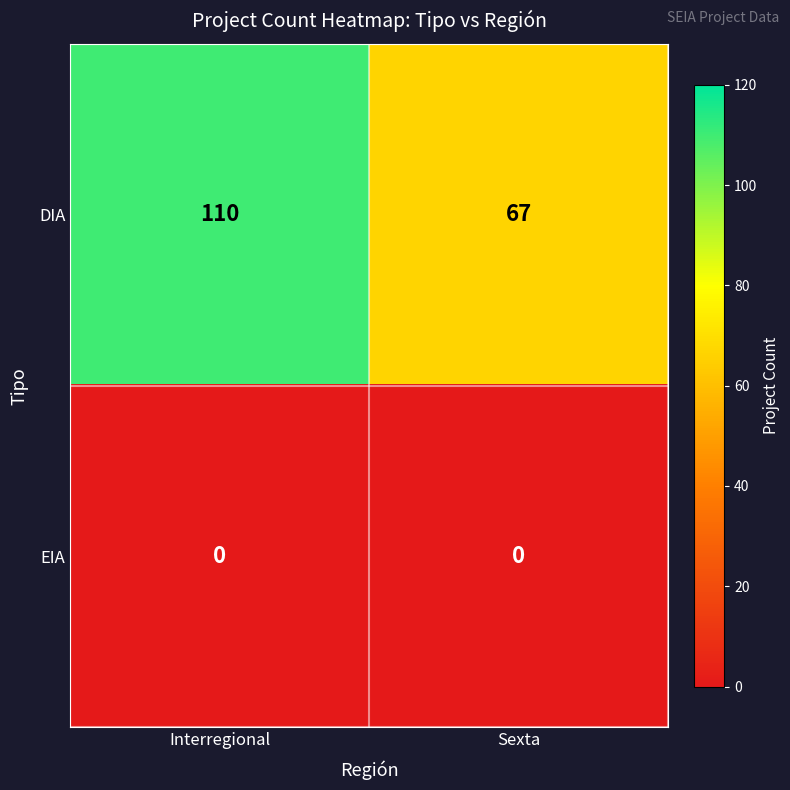

Reading left to right, what are all the values shown in this chart?

DIA: Interregional=110	Sexta=67
EIA: Interregional=0	Sexta=0